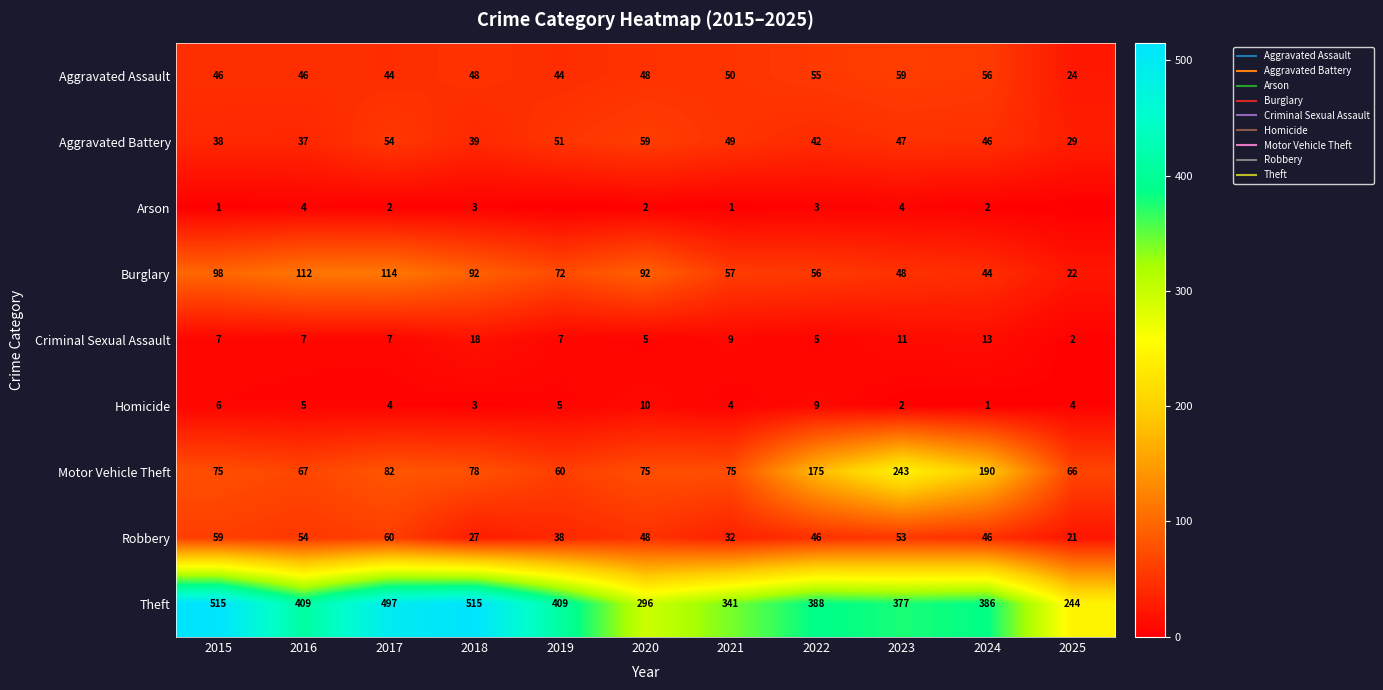

Where is Theft nearest to the value 379?

2023